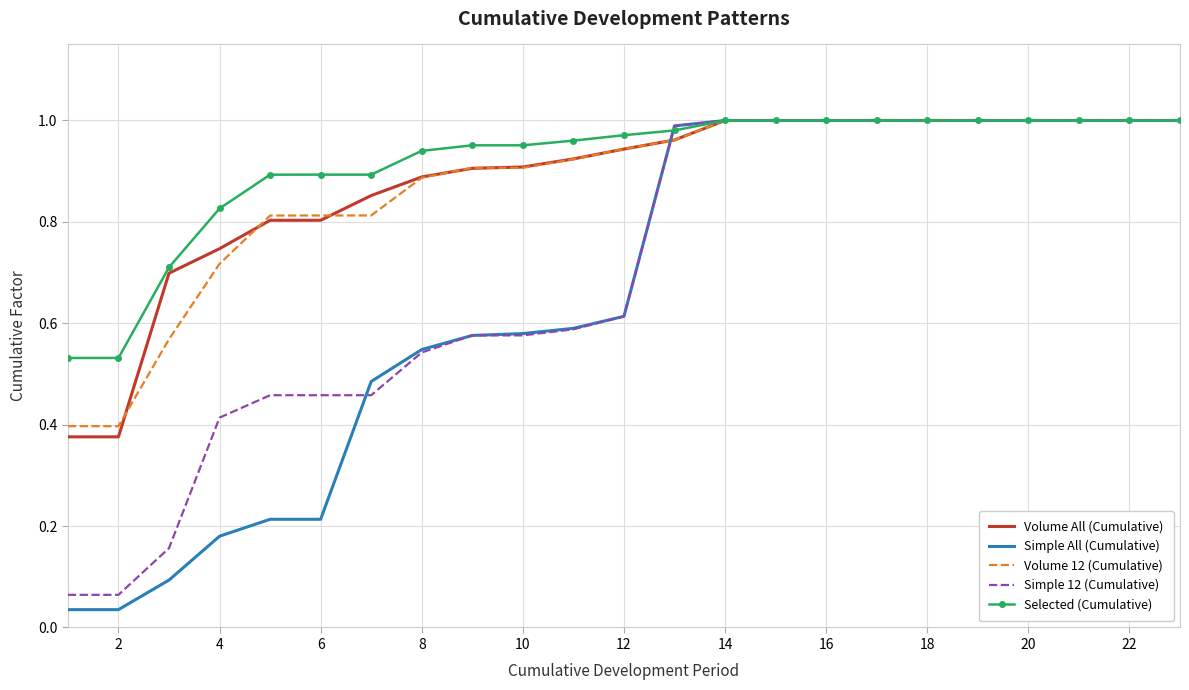

Which series has the widest spread of values?

Simple All (Cumulative)